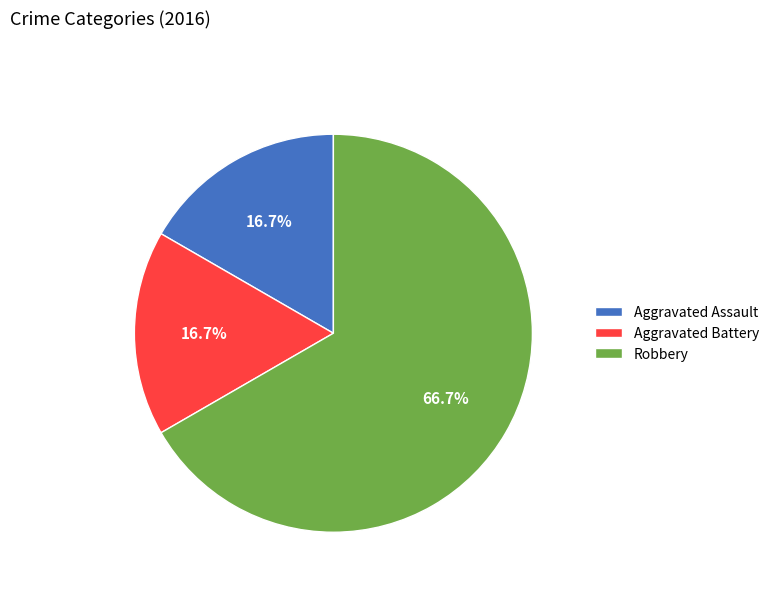

How many slices are in this pie chart?

3